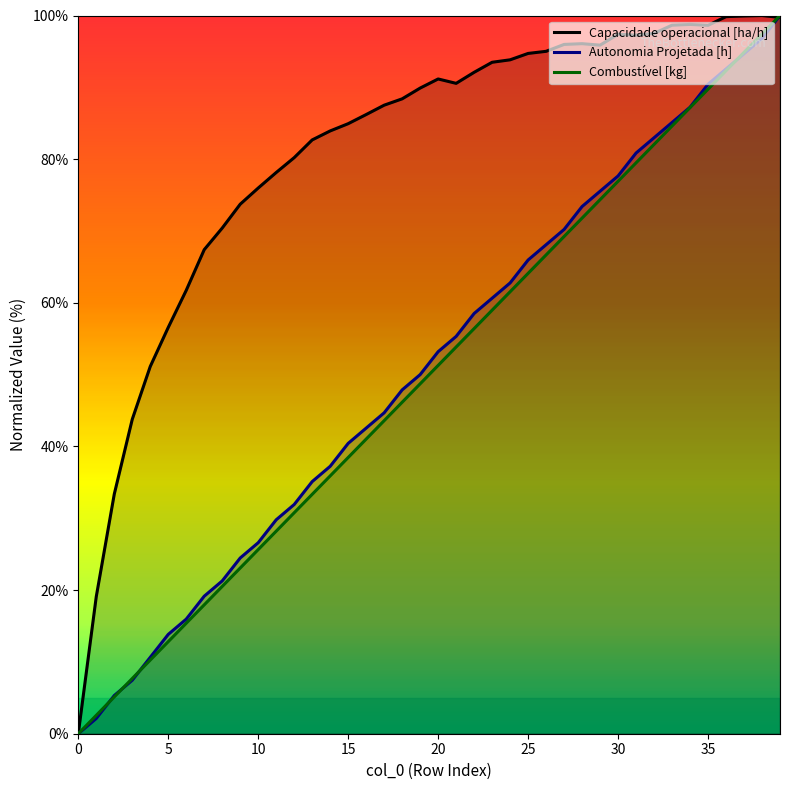

Read the Capacidade operacional [ha/h] value at 12.

80.2